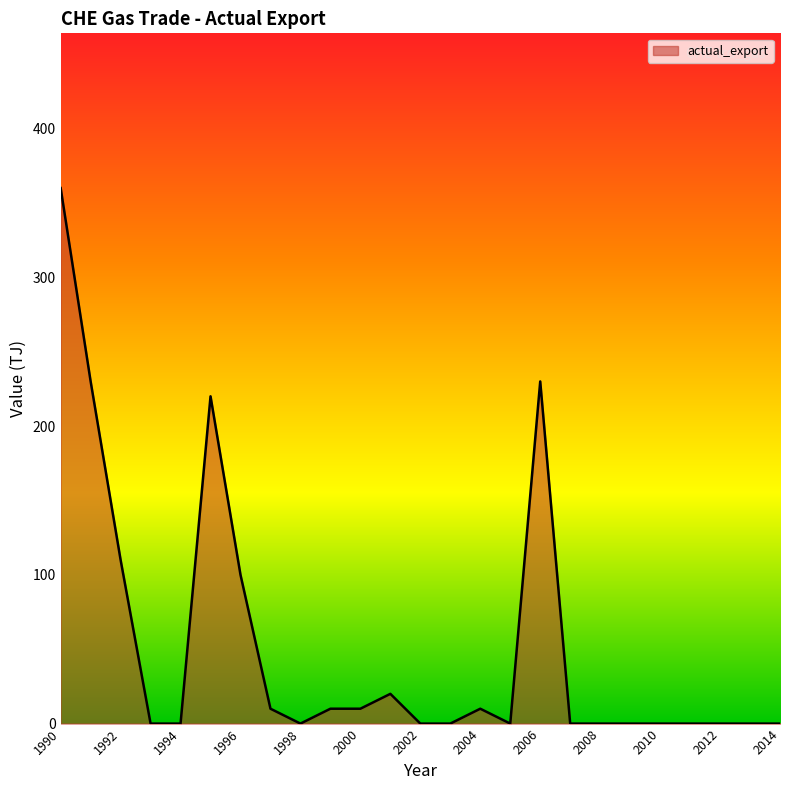

What is the greatest value displayed?

360